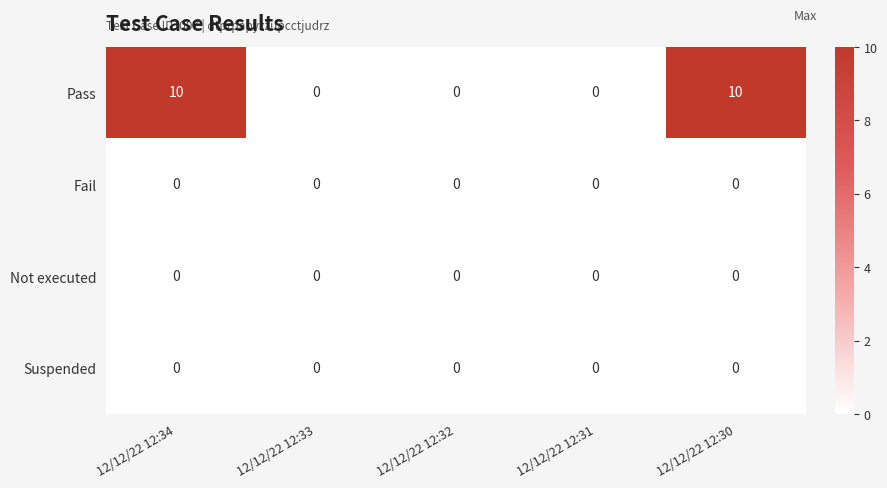

Reading left to right, what are all the values shown in this chart?

Pass: 12/12/22 12:34=10	12/12/22 12:33=0	12/12/22 12:32=0	12/12/22 12:31=0	12/12/22 12:30=10
Fail: 12/12/22 12:34=0	12/12/22 12:33=0	12/12/22 12:32=0	12/12/22 12:31=0	12/12/22 12:30=0
Not executed: 12/12/22 12:34=0	12/12/22 12:33=0	12/12/22 12:32=0	12/12/22 12:31=0	12/12/22 12:30=0
Suspended: 12/12/22 12:34=0	12/12/22 12:33=0	12/12/22 12:32=0	12/12/22 12:31=0	12/12/22 12:30=0